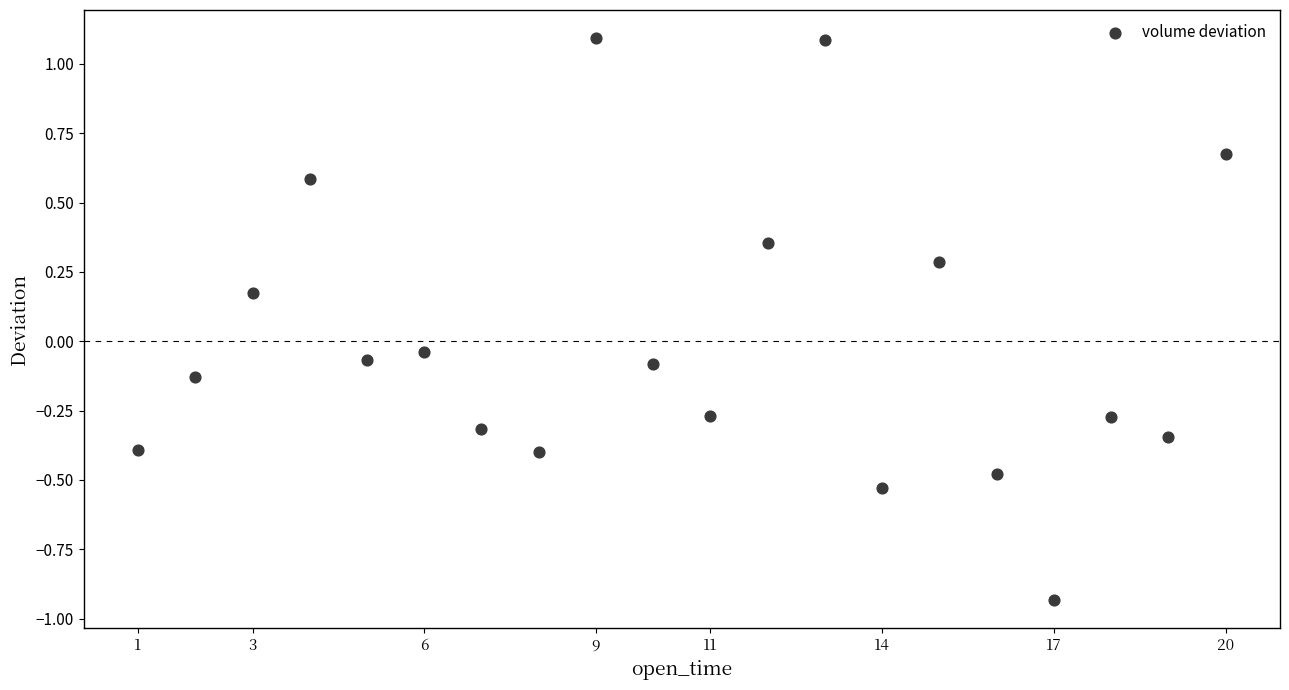

What is the range of Y values (max minus min)?

2.0